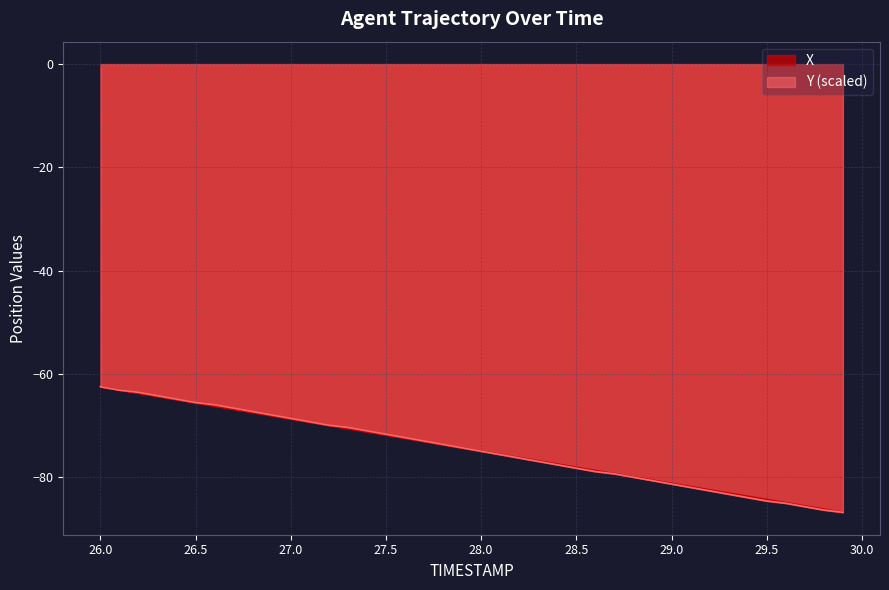

Which series has the largest total across all categories?

X